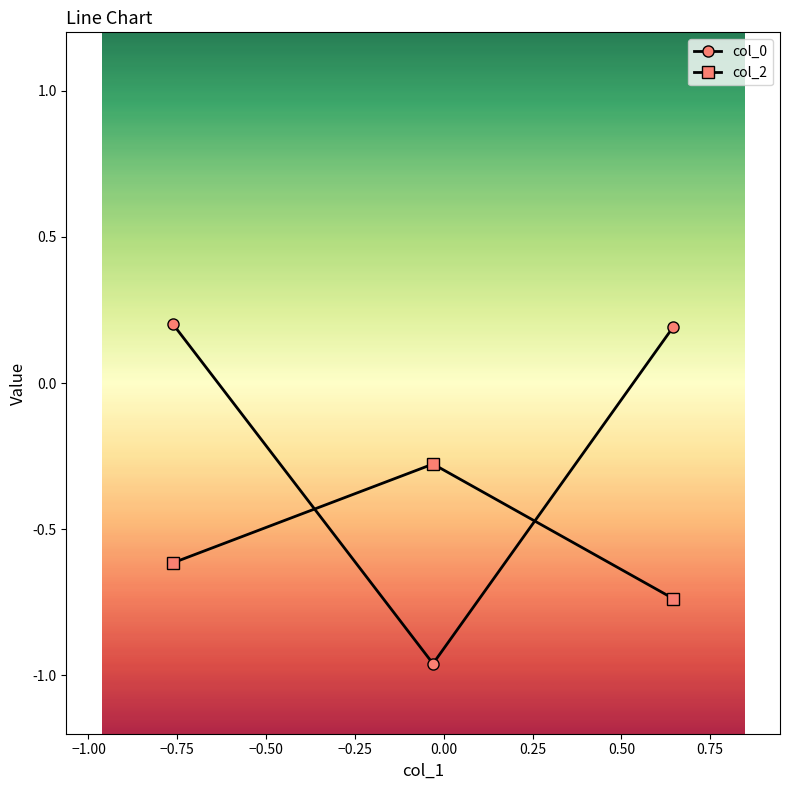

What is the maximum value for col_2?

-0.3